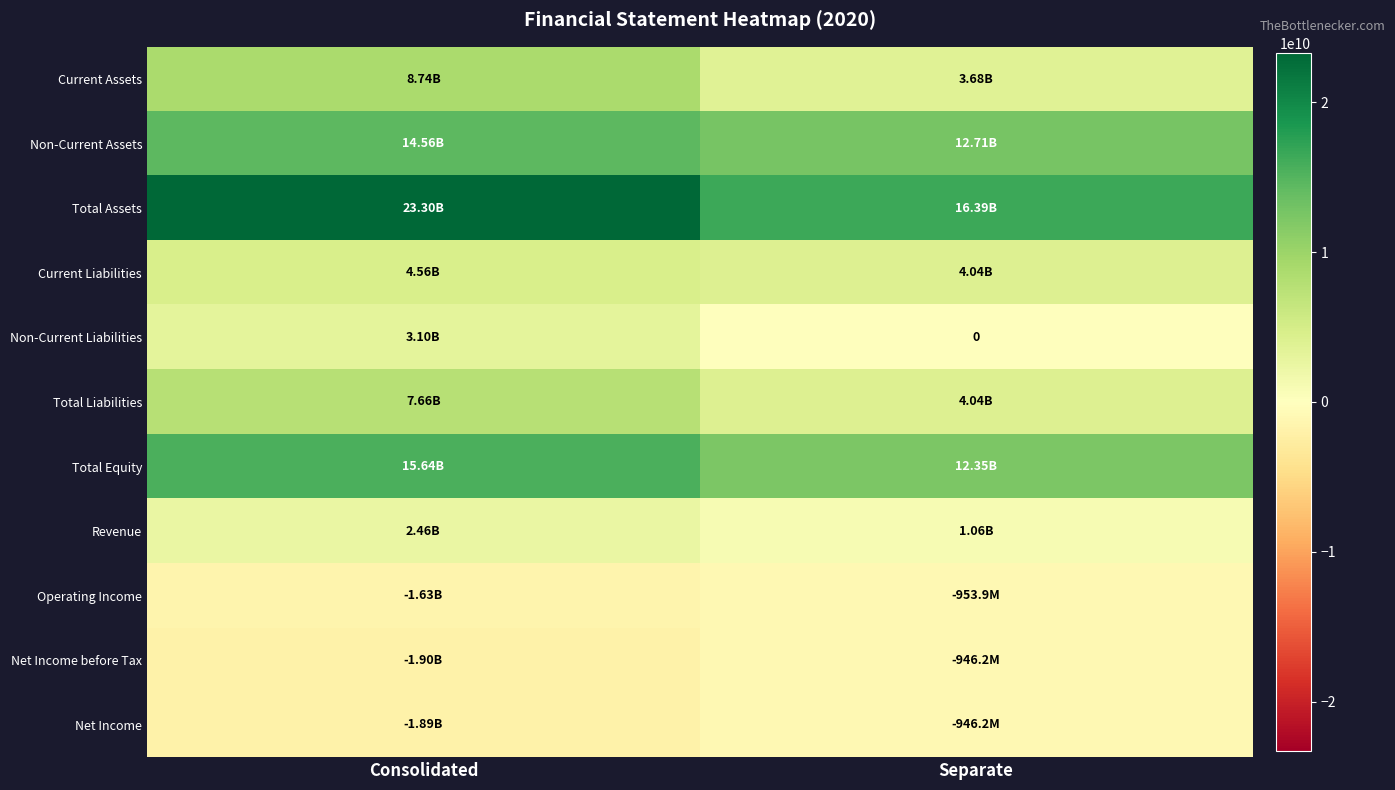

True or false: Non-Current Assets has a value of 12708849789 at Separate.

True